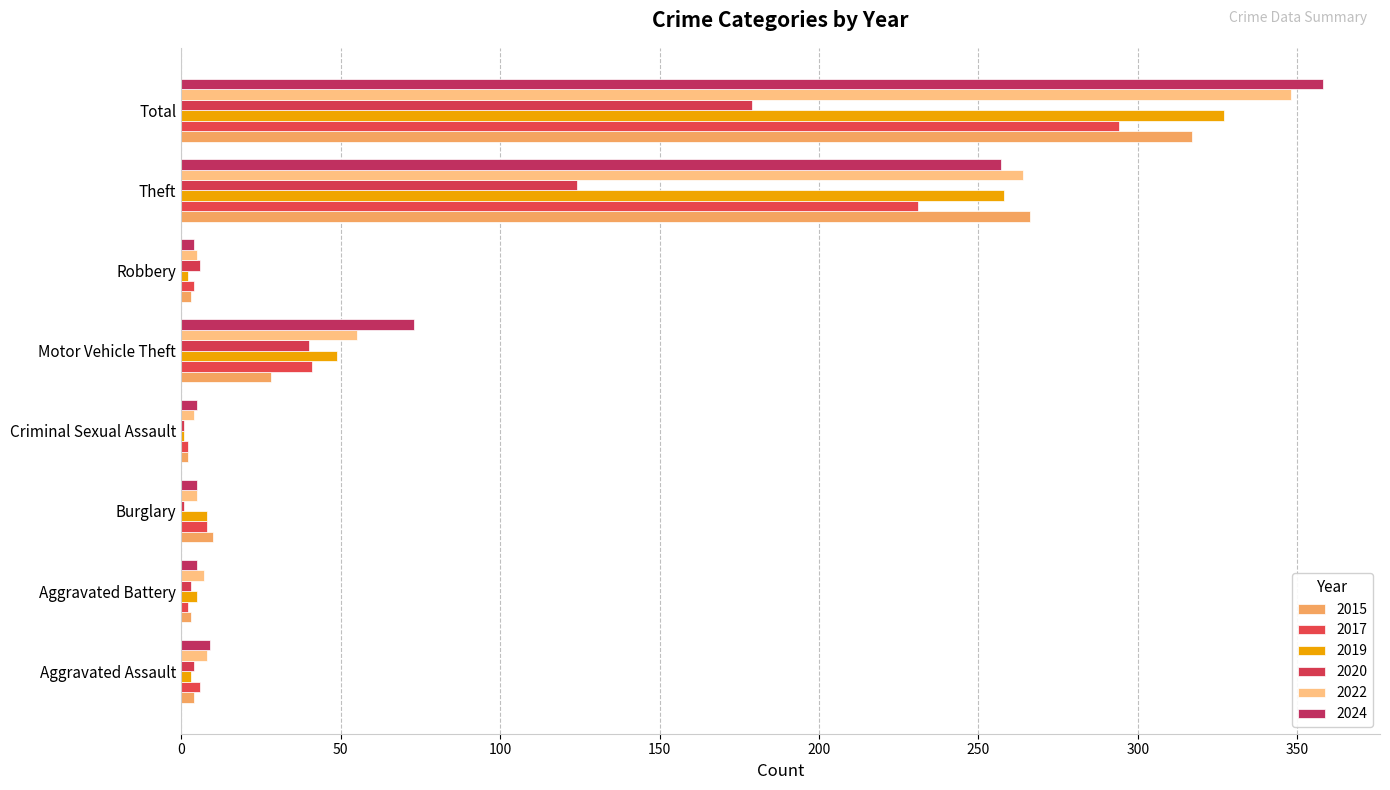

What is the maximum value shown in the chart?

358